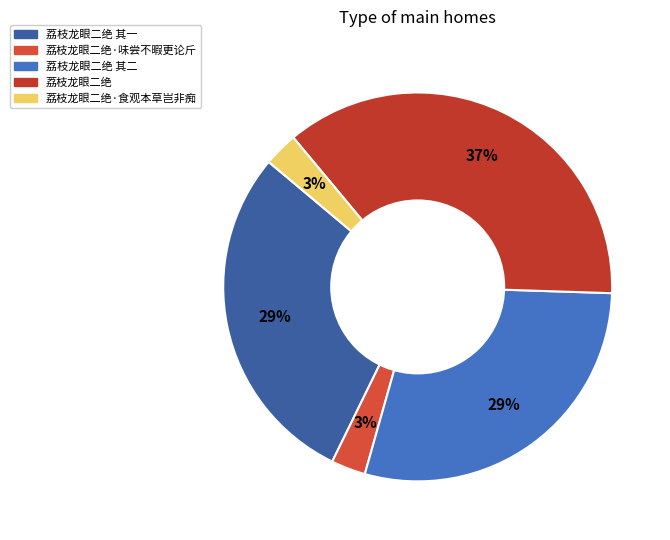

True or false: 荔枝龙眼二绝 accounts for 37% of the total.

True